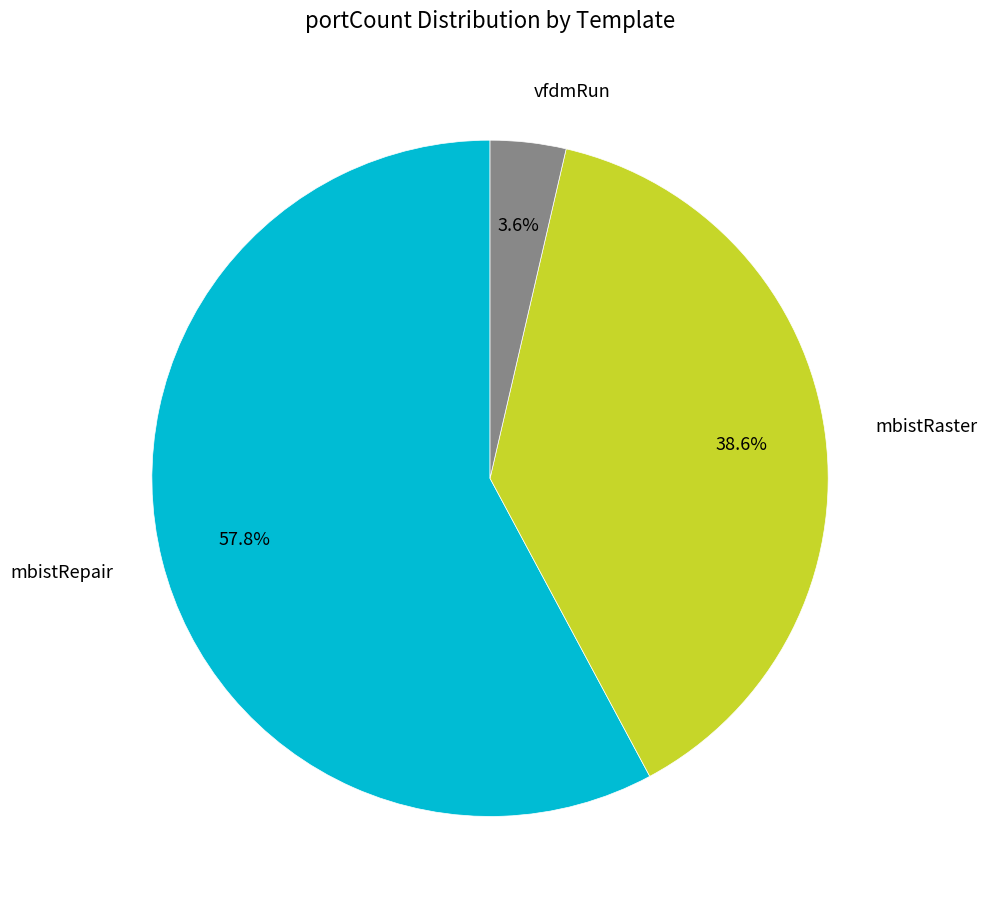

Rank the categories by value from lowest to highest.

vfdmRun, mbistRaster, mbistRepair